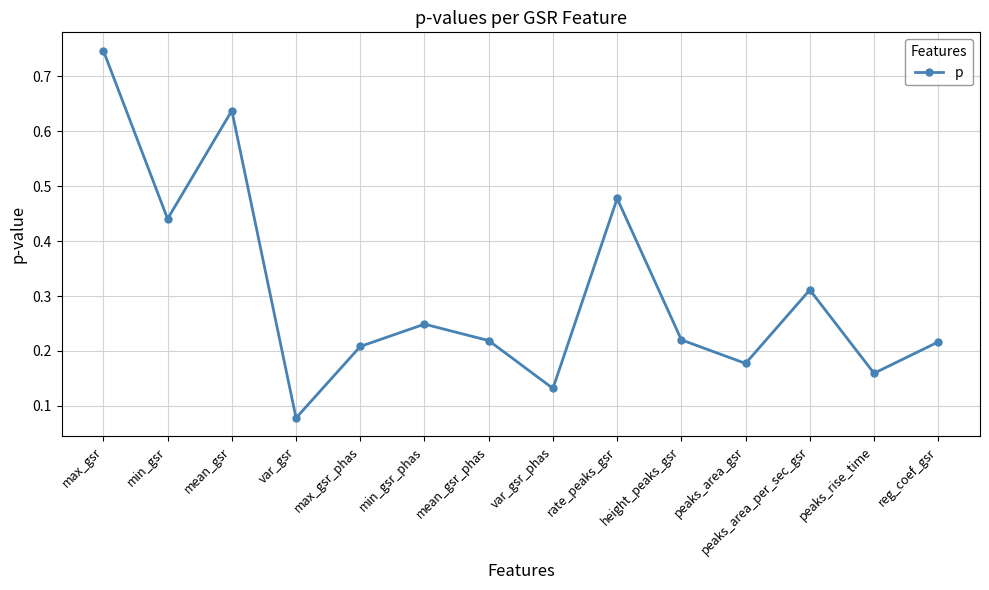

Which category has the highest value across all series?

max_gsr